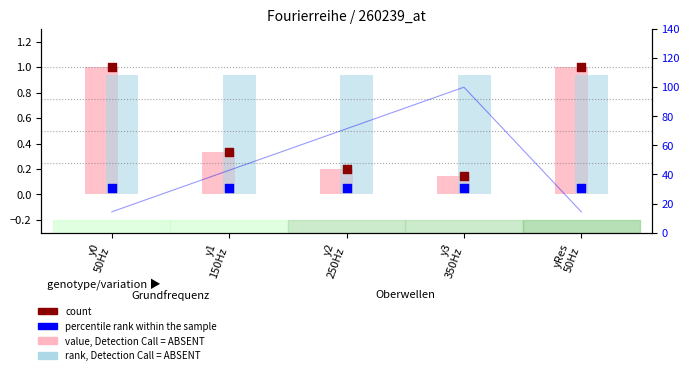

Which series reaches the maximum Y coordinate?

value, Detection Call = ABSENT